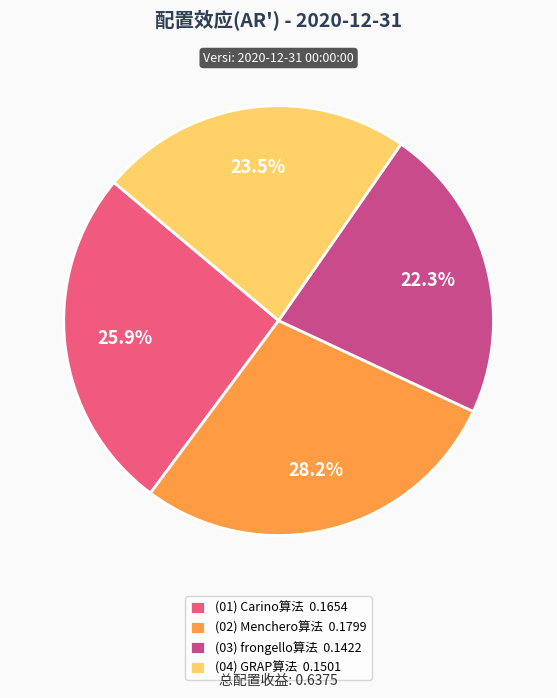

How much of the chart is everything except (02) Menchero算法 0.1799?

71.8%